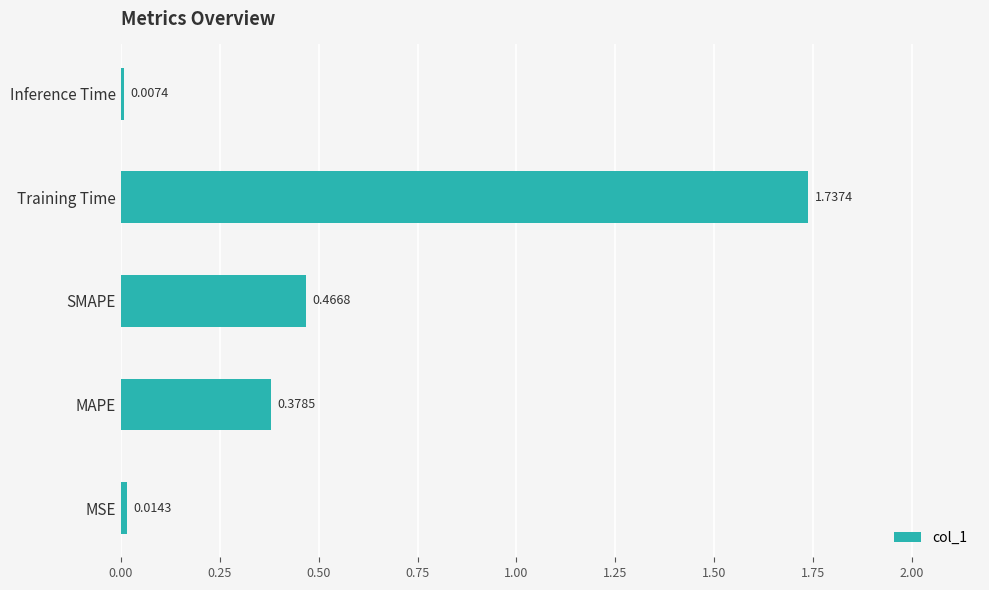

Rank the categories by value from highest to lowest.

Training Time, SMAPE, MAPE, MSE, Inference Time